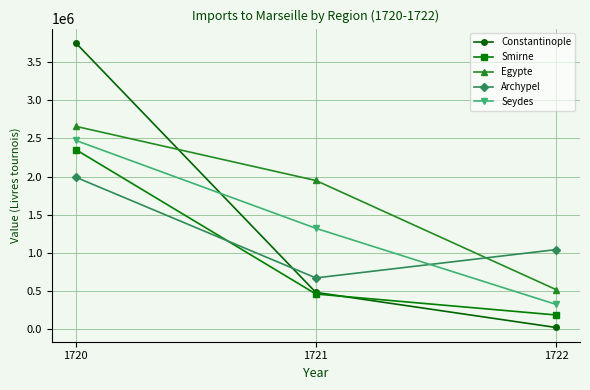

At 1720, list the series in order from smallest to largest.

Archypel, Smirne, Seydes, Egypte, Constantinople